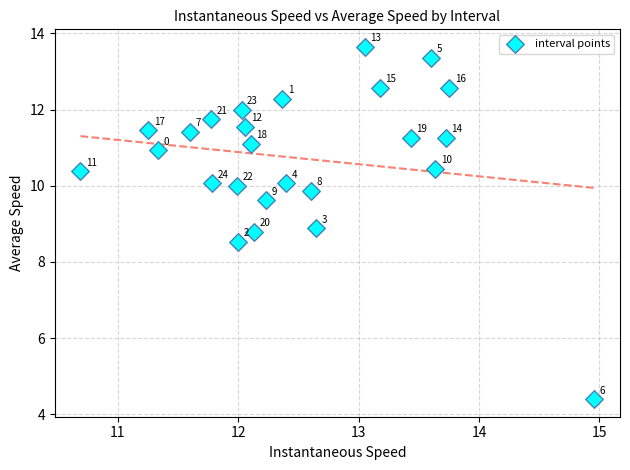

What Y value in the scatter plot is closest to 9?

8.9